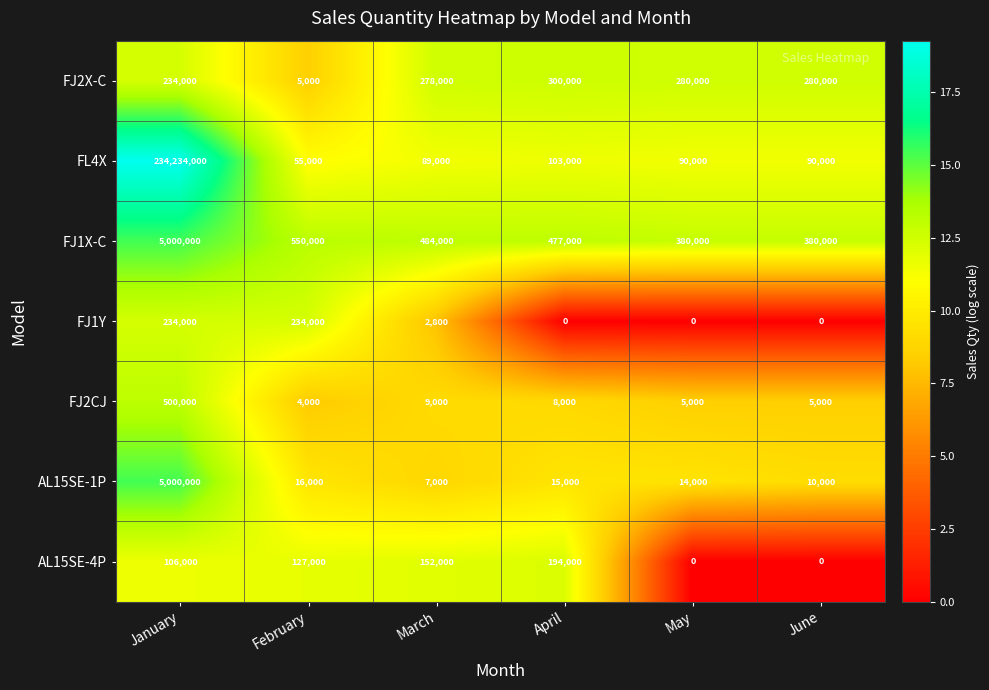

The AL15SE-1P series shows 10000 at June. True or false?

True